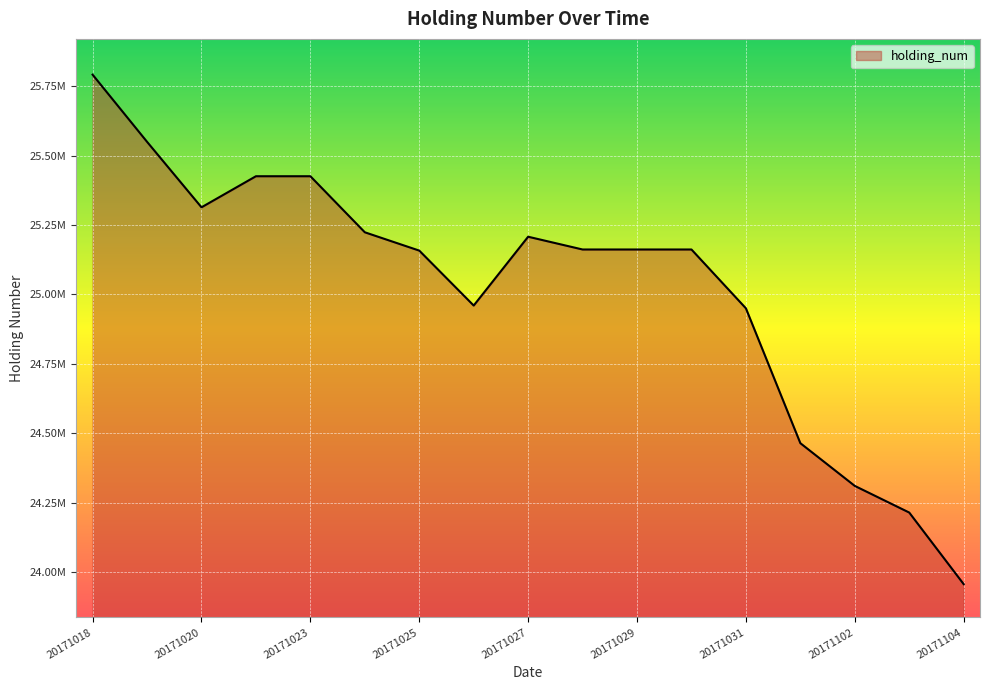

At which label is the value closest to 24874000?

20171031